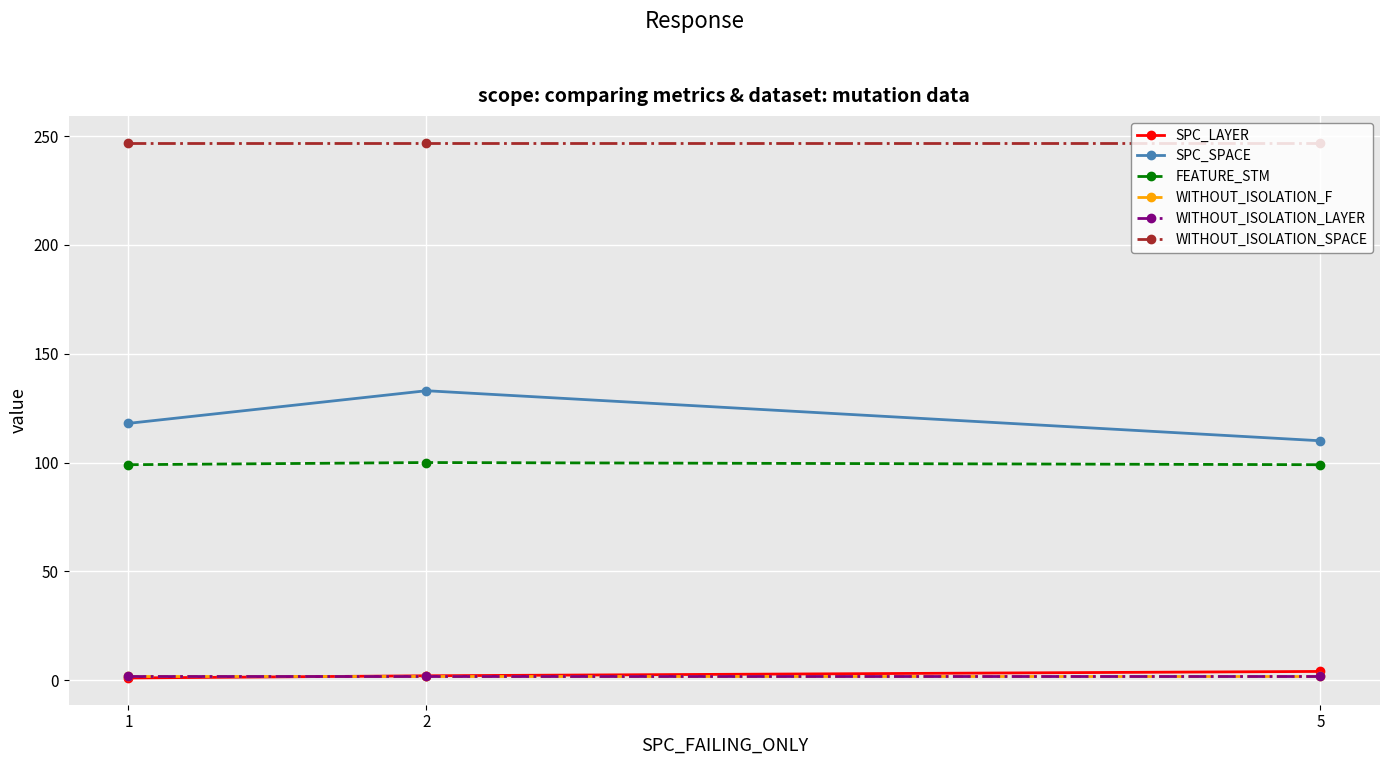

The WITHOUT_ISOLATION_F series shows 3 at 2. True or false?

False